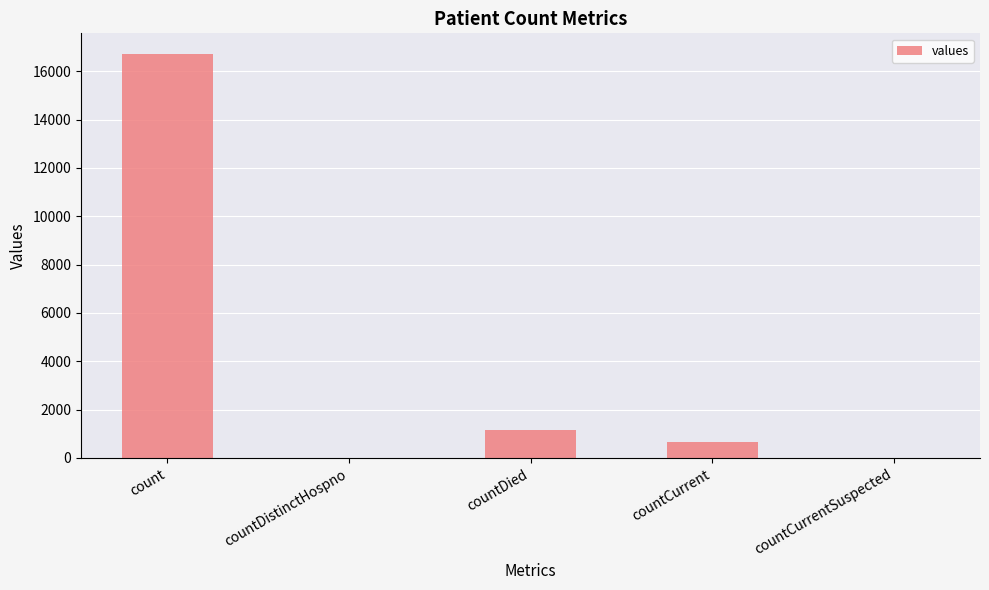

Reading left to right, what are all the values shown in this chart?

count=16729	countDistinctHospno=0	countDied=1142	countCurrent=668	countCurrentSuspected=0